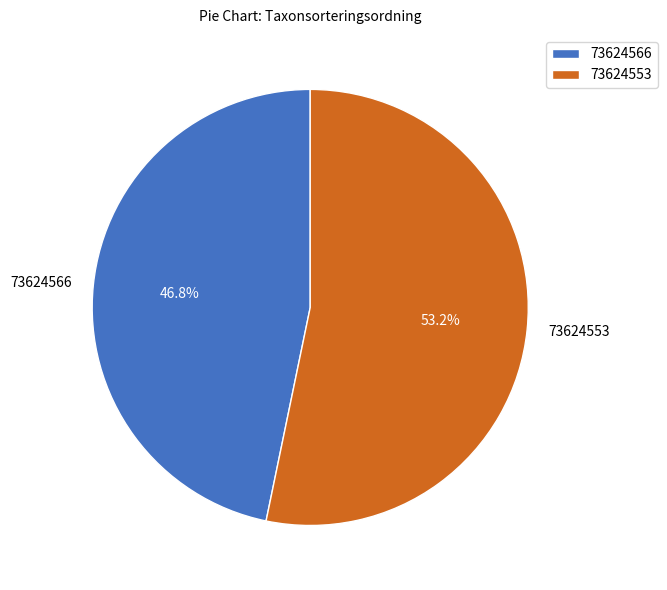

To the nearest percent, what percentage of the pie is 73624566?

47%